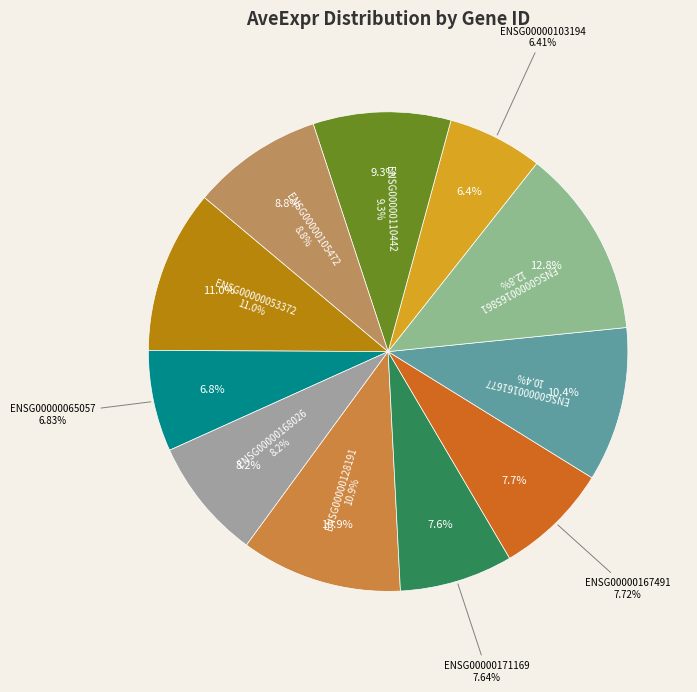

Is it true that ENSG00000105472 is 9% of the pie?

True